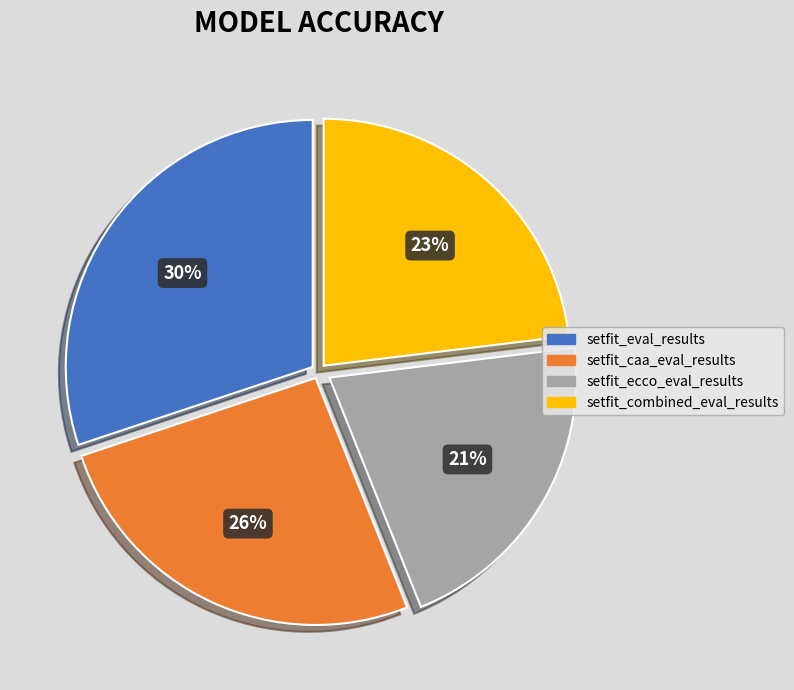

Rank the categories by value from highest to lowest.

setfit_eval_results, setfit_caa_eval_results, setfit_combined_eval_results, setfit_ecco_eval_results